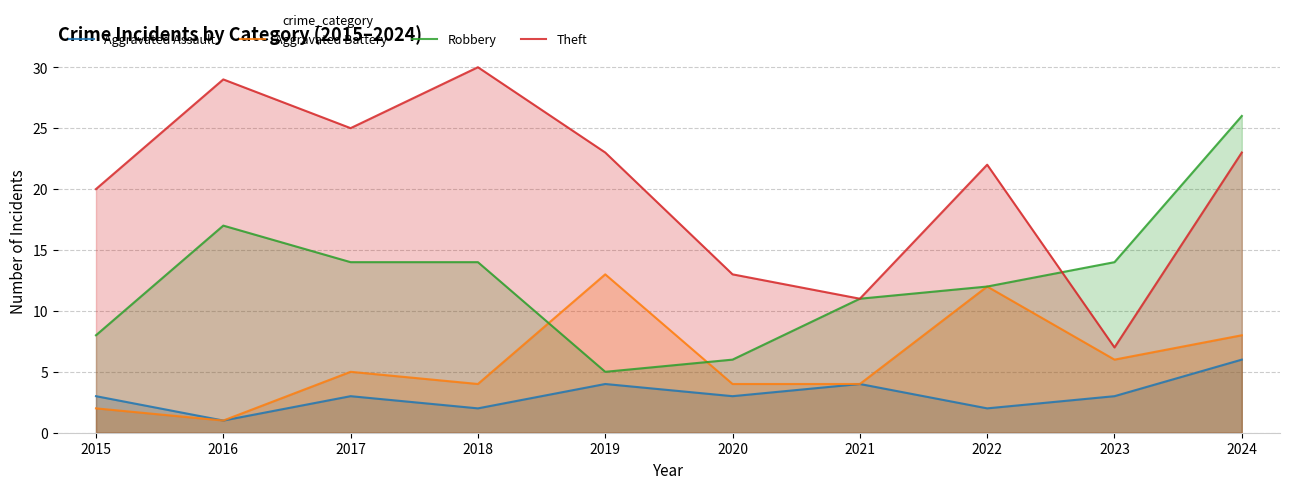

Which category has the highest value in the Aggravated Battery series?

2019